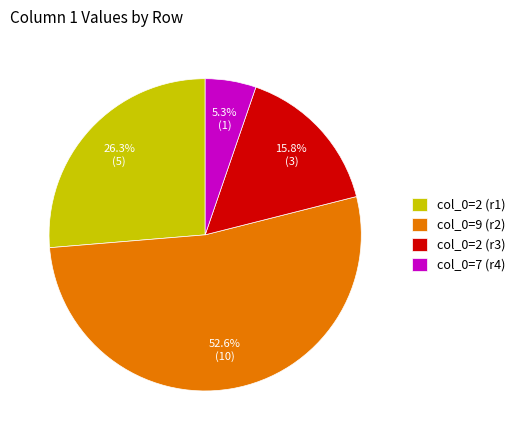

Between col_0=9 (r2) and col_0=2 (r1), which is larger?

col_0=9 (r2)